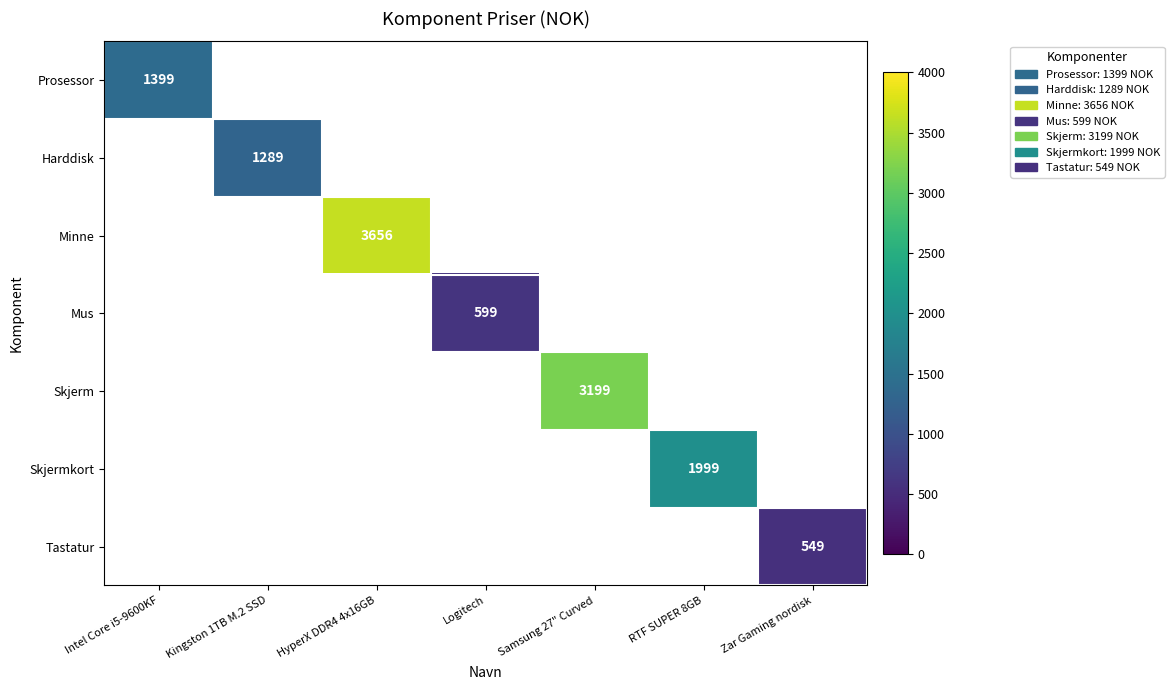

Is it true that Mus equals 599 at Logitech?

True